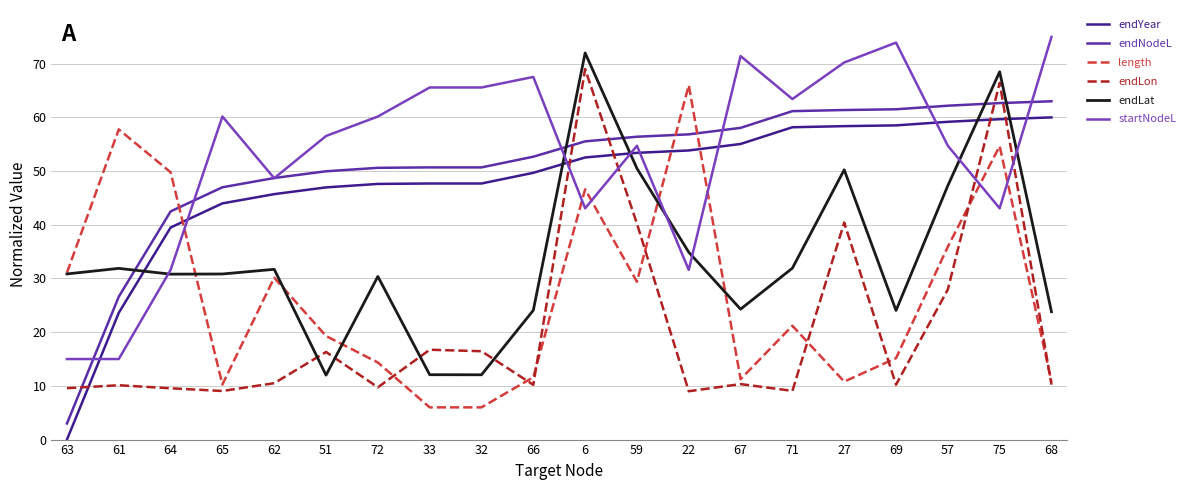

Which series has the largest total across all categories?

startNodeL